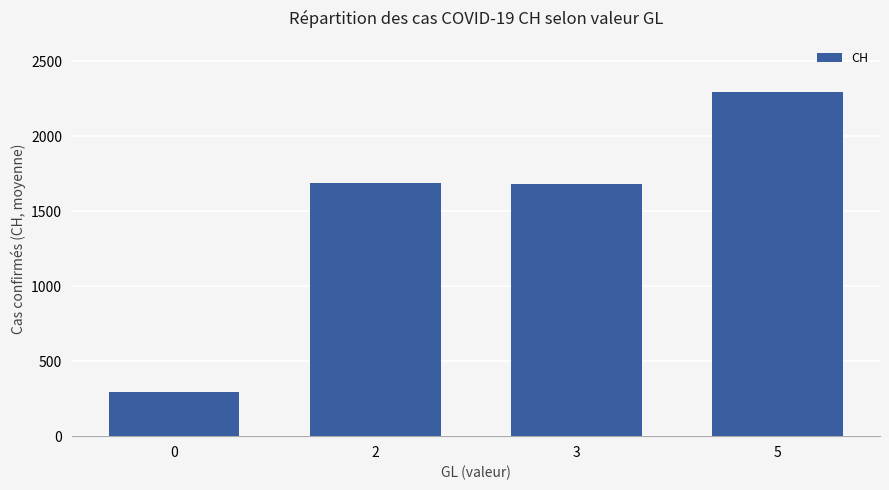

What is the average value?

1489.7